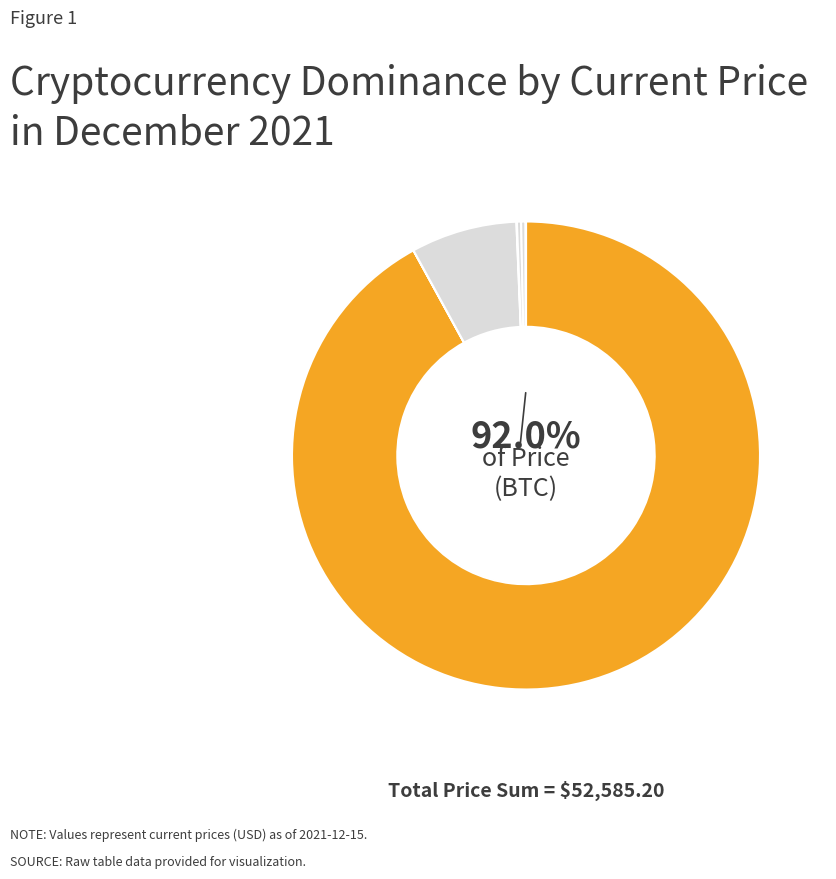

What is the change in value from btc to sol?

-48223.3